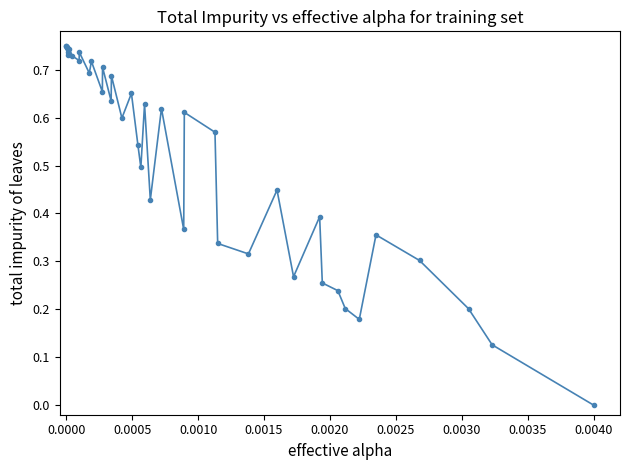

True or false: there are more than 2 points higher than both neighbors.

True